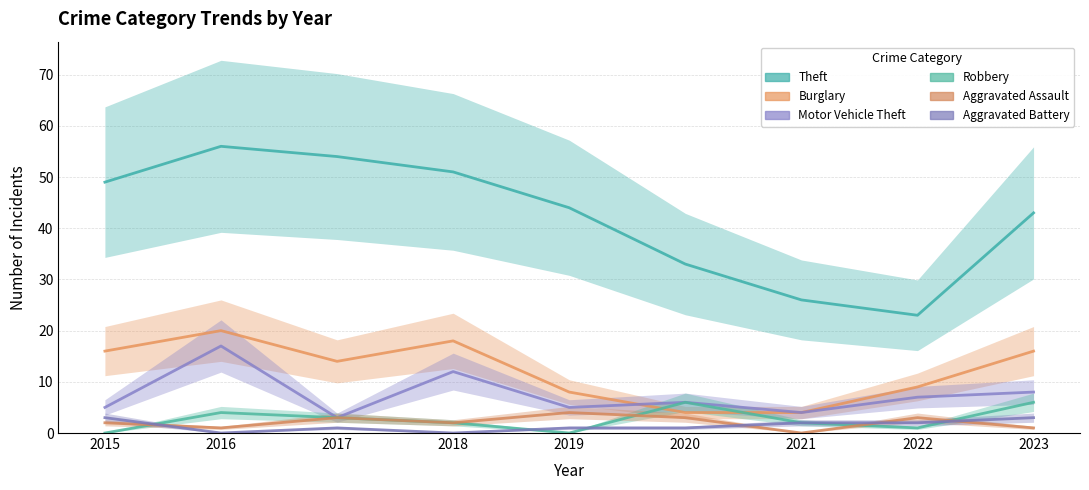

Where does the Aggravated Battery series first go above 1?

2015